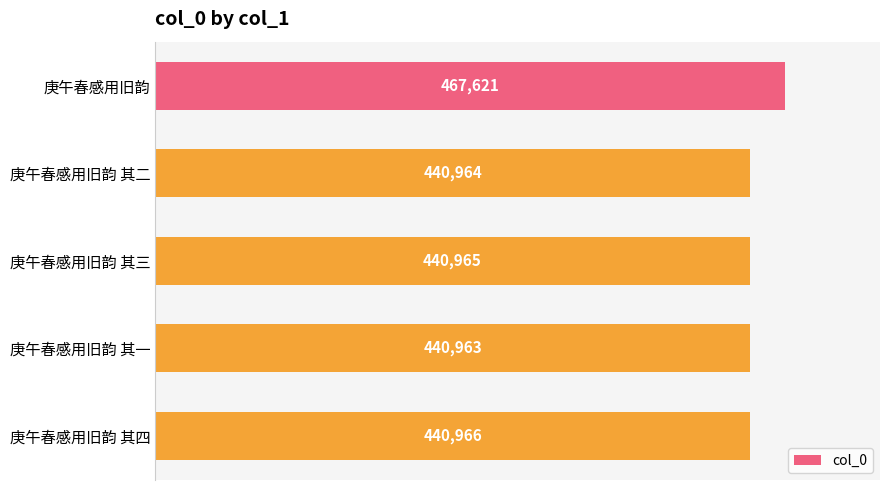

How many data points are less than 440965?

2